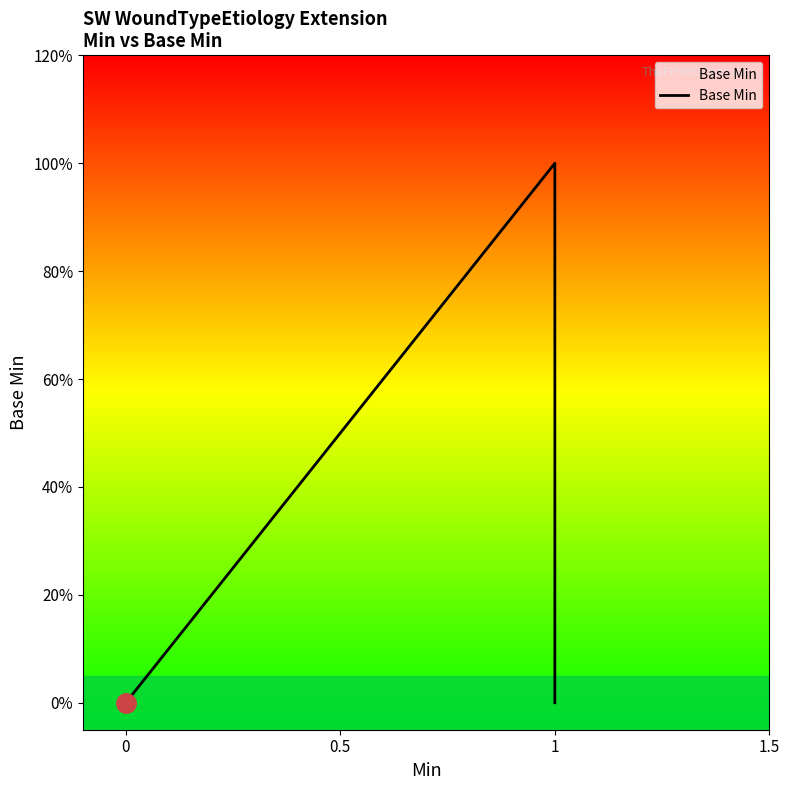

What is the sum of all values?

1